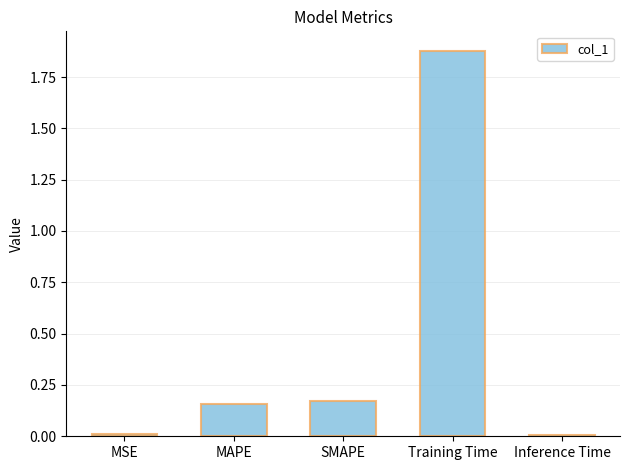

Between MSE and Training Time, which is larger?

Training Time